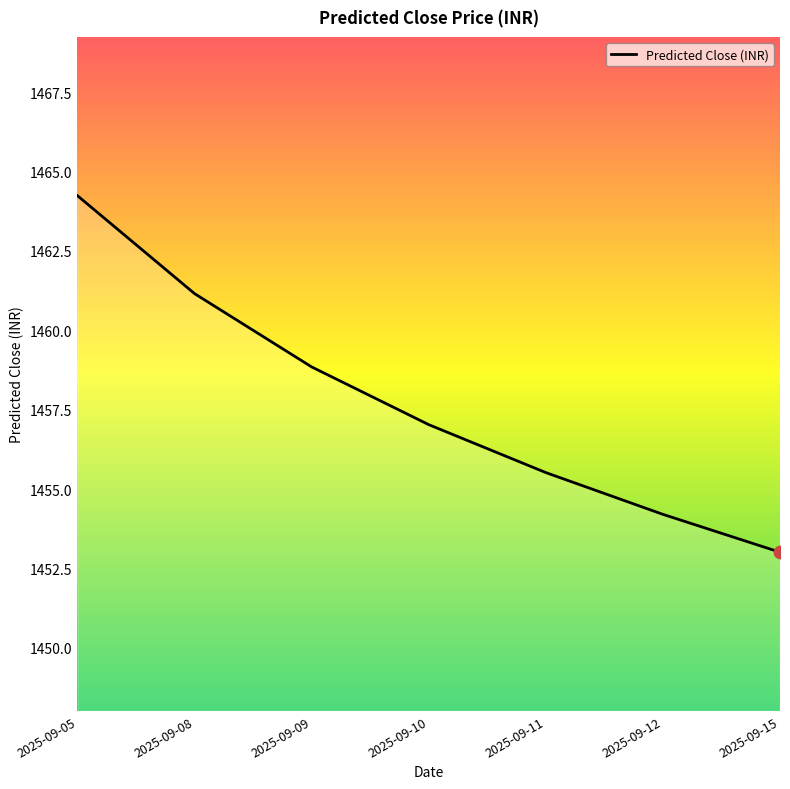

Between 2025-09-11 and 2025-09-15, which is larger?

2025-09-11